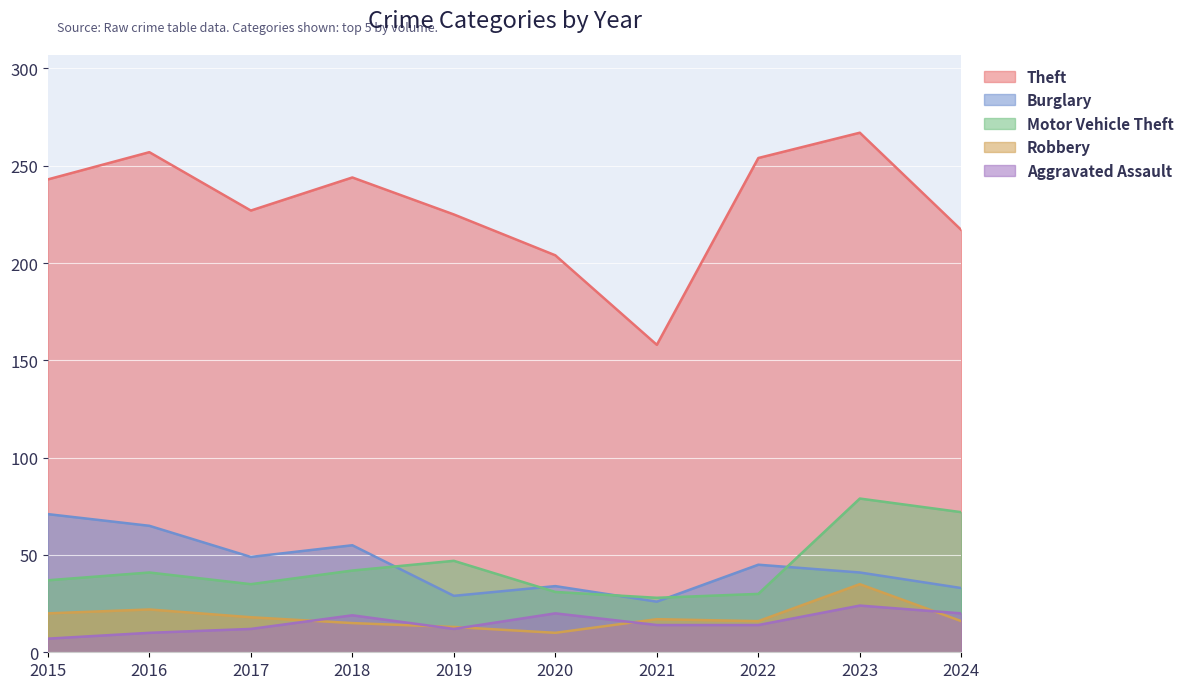

True or false: Motor Vehicle Theft has a value of 65 at 2019.

False